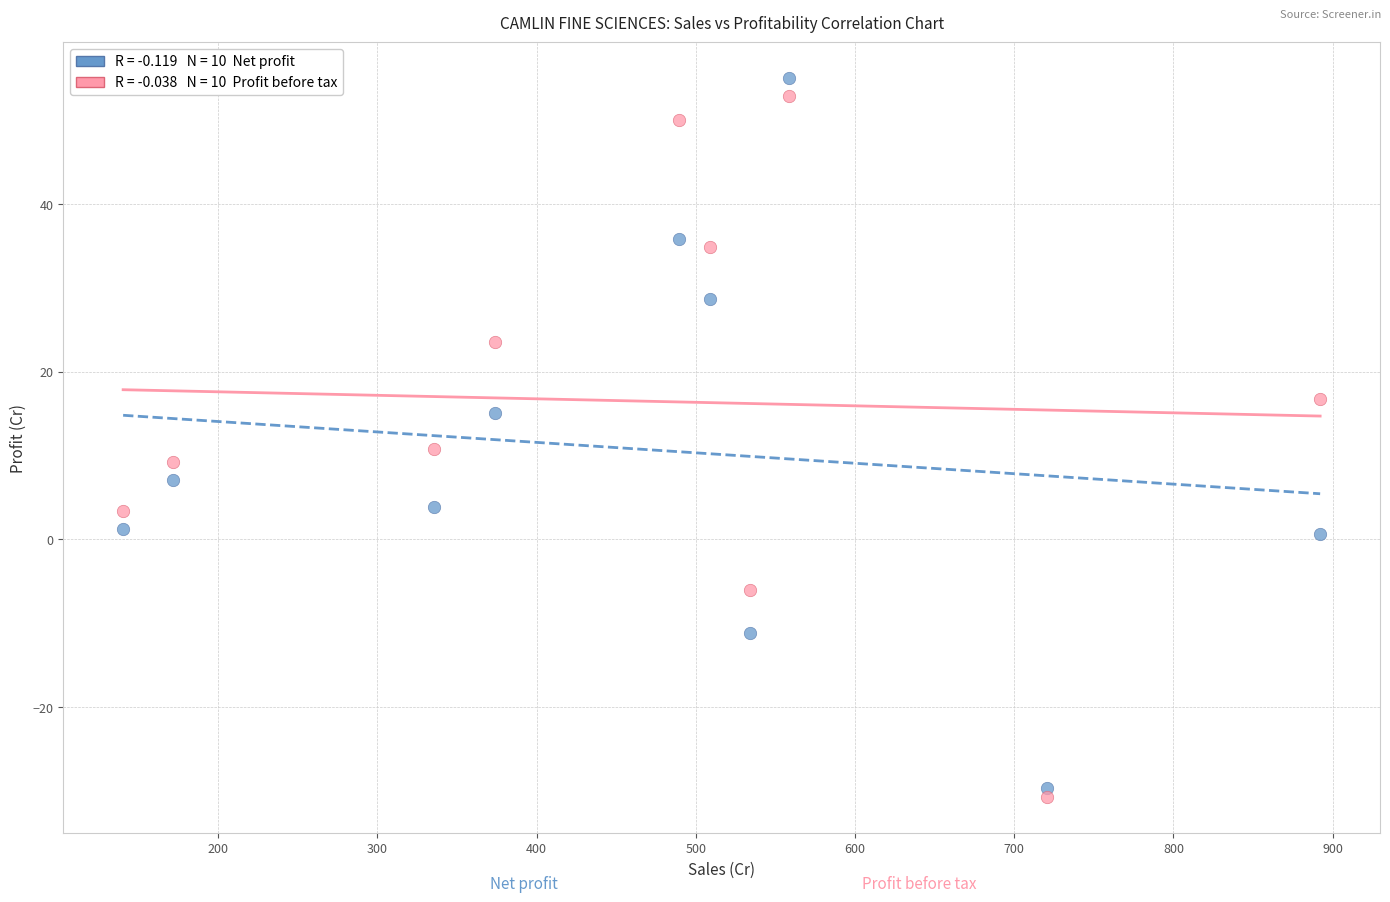

Across all series, what Y value is closest to 12?

10.8